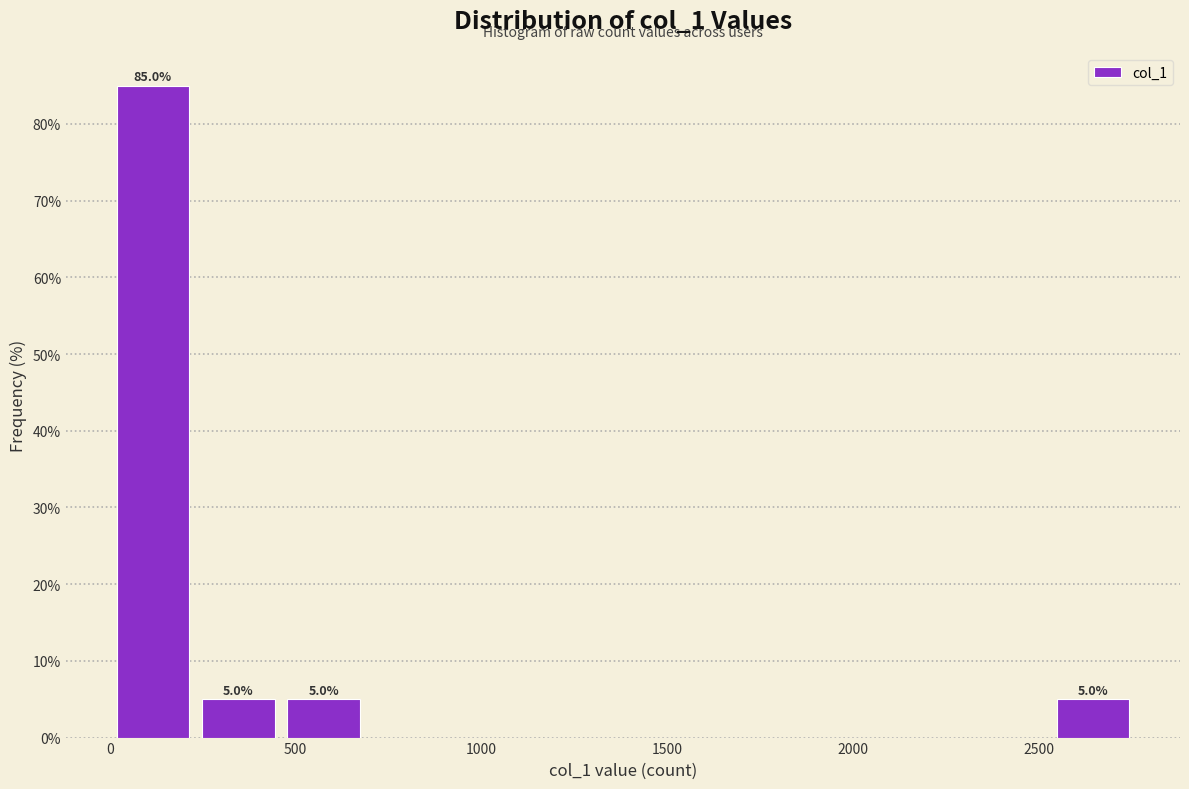

Which range on the x-axis has the tallest bar?

0 to 250